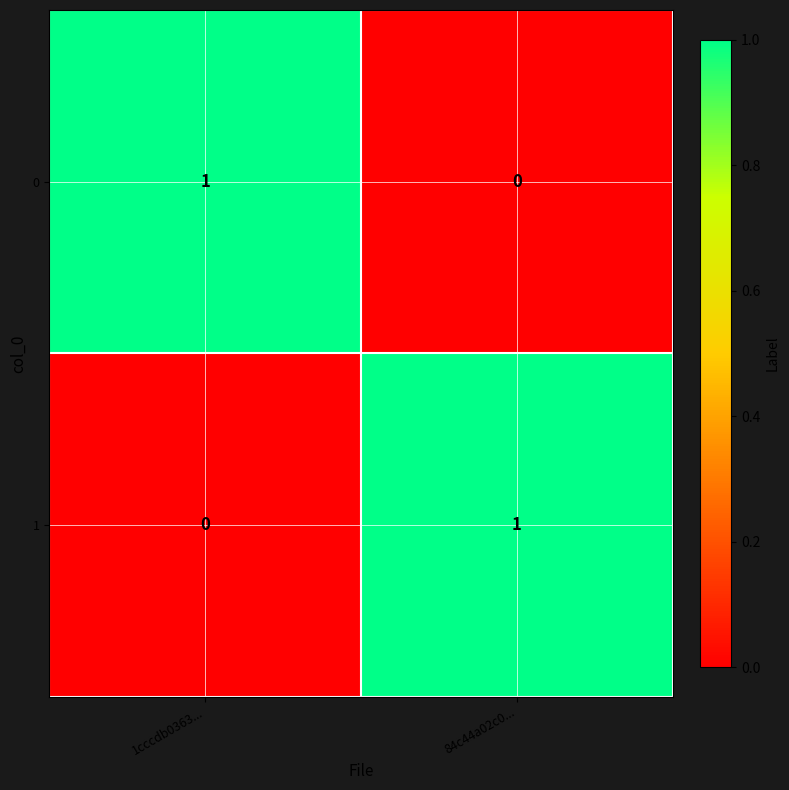

At 84c44a02c0..., list the series in order from smallest to largest.

0, 1